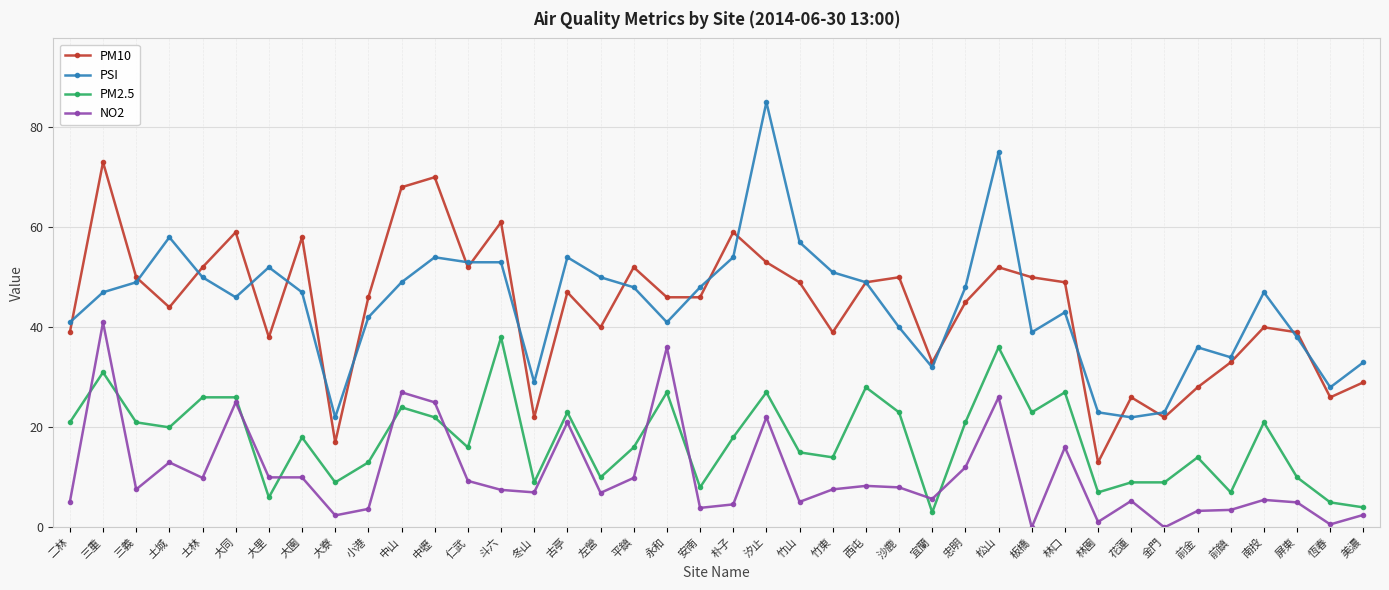

True or false: NO2 has more than 1 points higher than both neighbors.

True